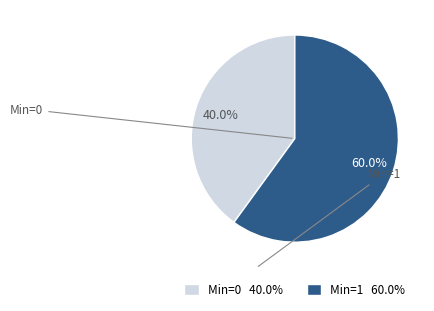

To the nearest percent, what is the average slice percentage?

50%